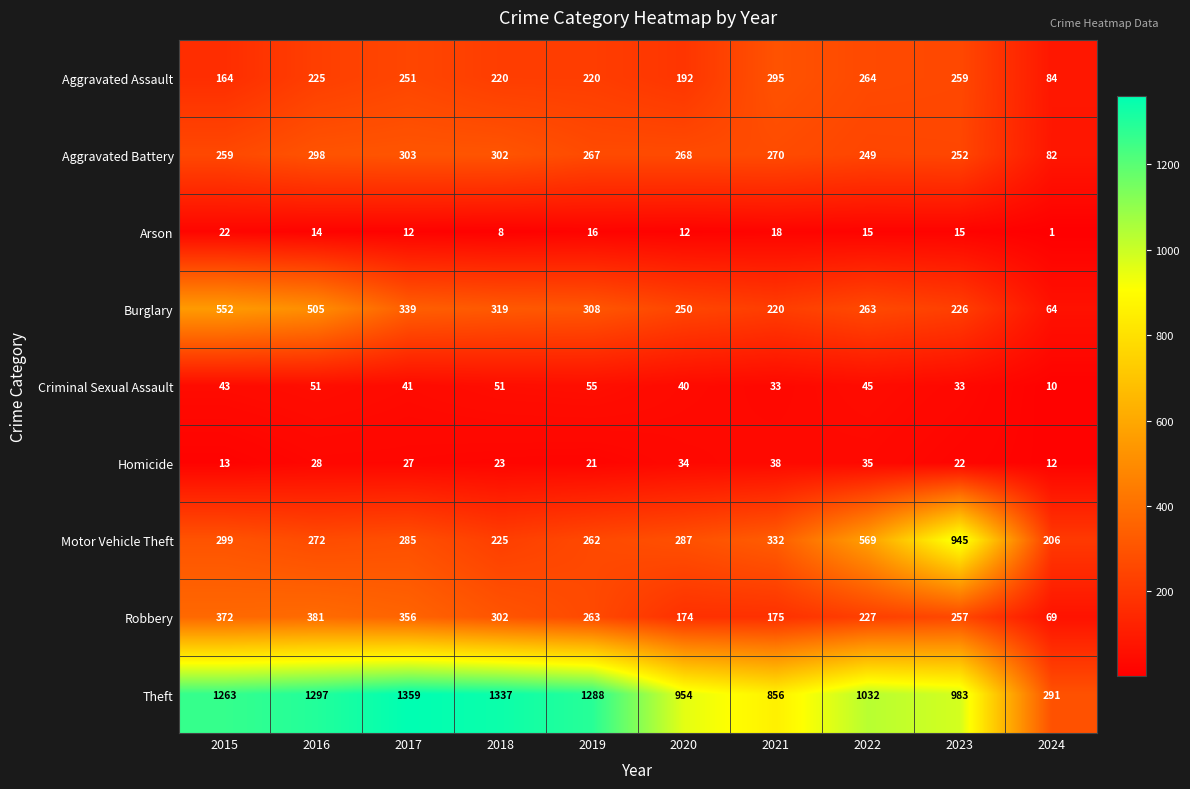

Rank the series by their maximum value, from highest to lowest.

Theft, Motor Vehicle Theft, Burglary, Robbery, Aggravated Battery, Aggravated Assault, Criminal Sexual Assault, Homicide, Arson